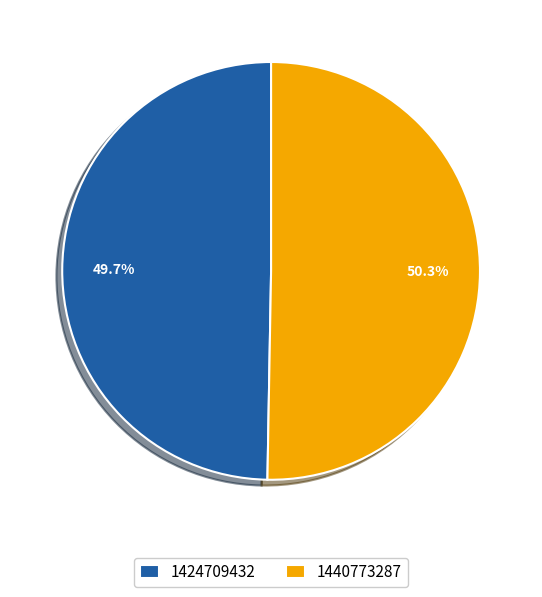

What is the ratio of the value at 1424709432 to the value at 1440773287?

1.0